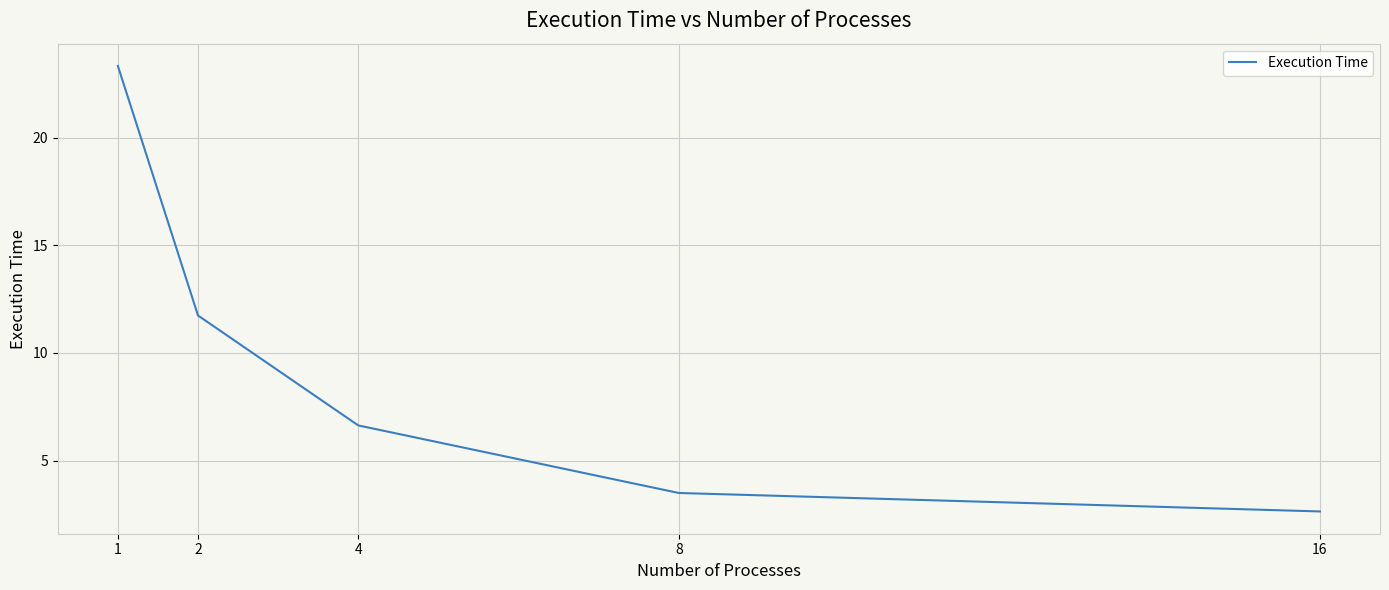

How many lines are shown in the chart?

1